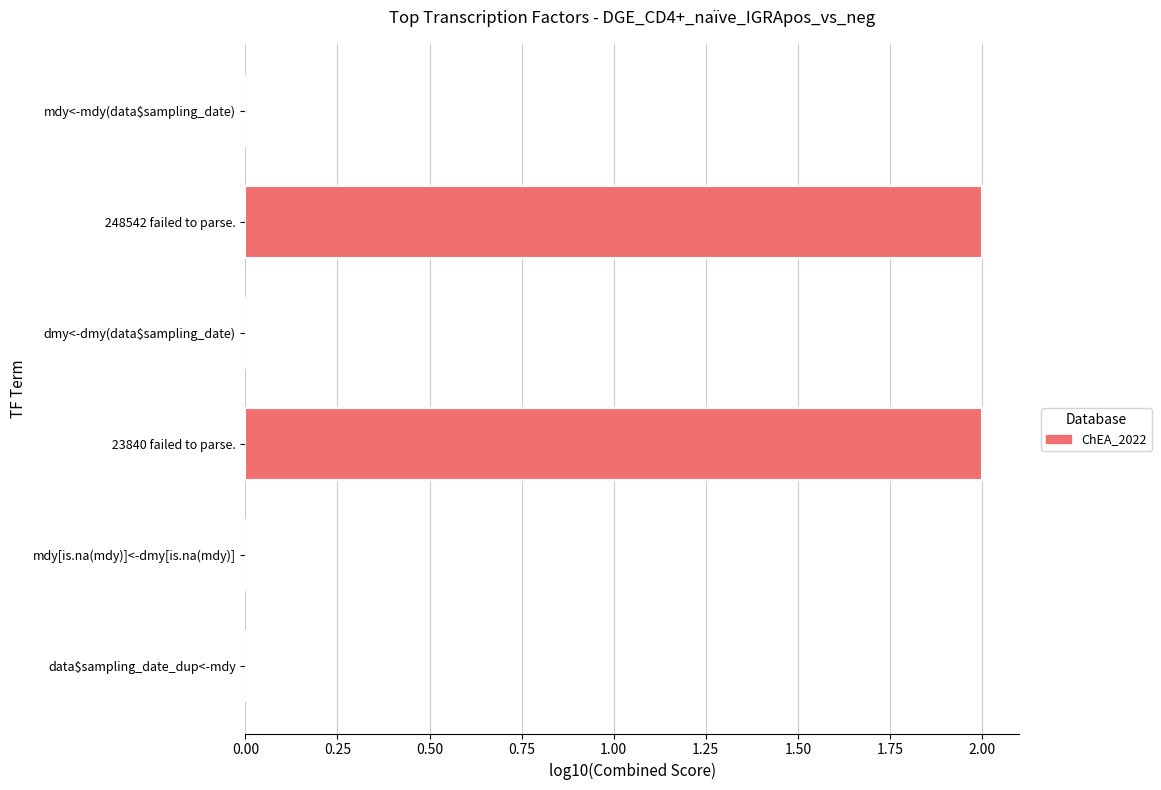

What is the sum of all values?

4